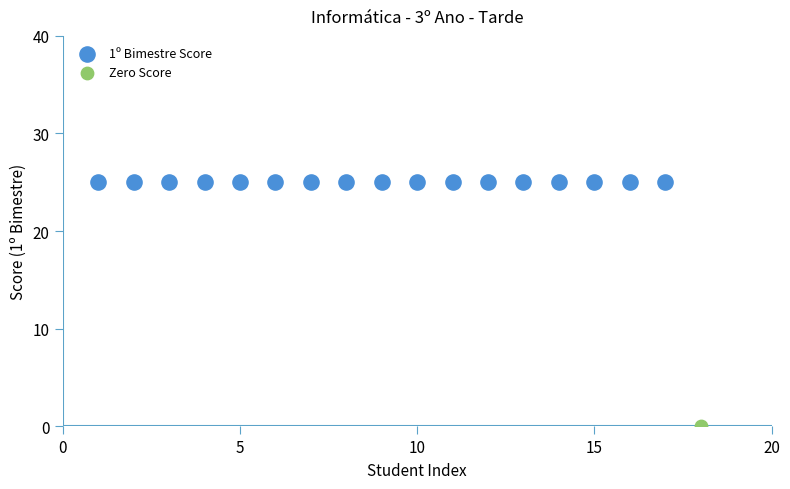

Which series contains the highest Y value?

1º Bimestre Score